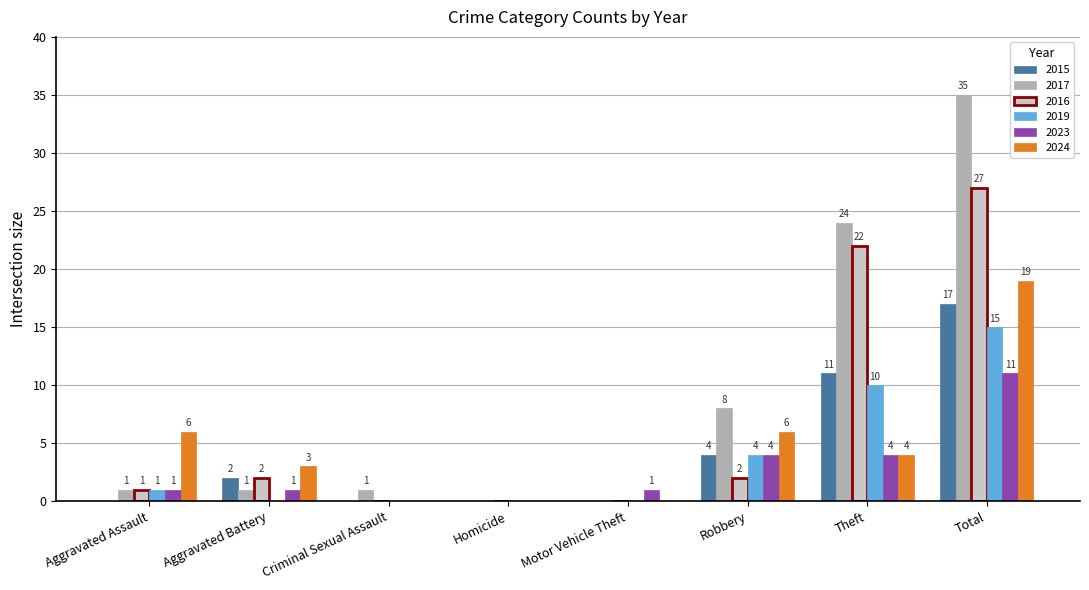

What is the sum of the 2024 values at Total and Homicide?

19